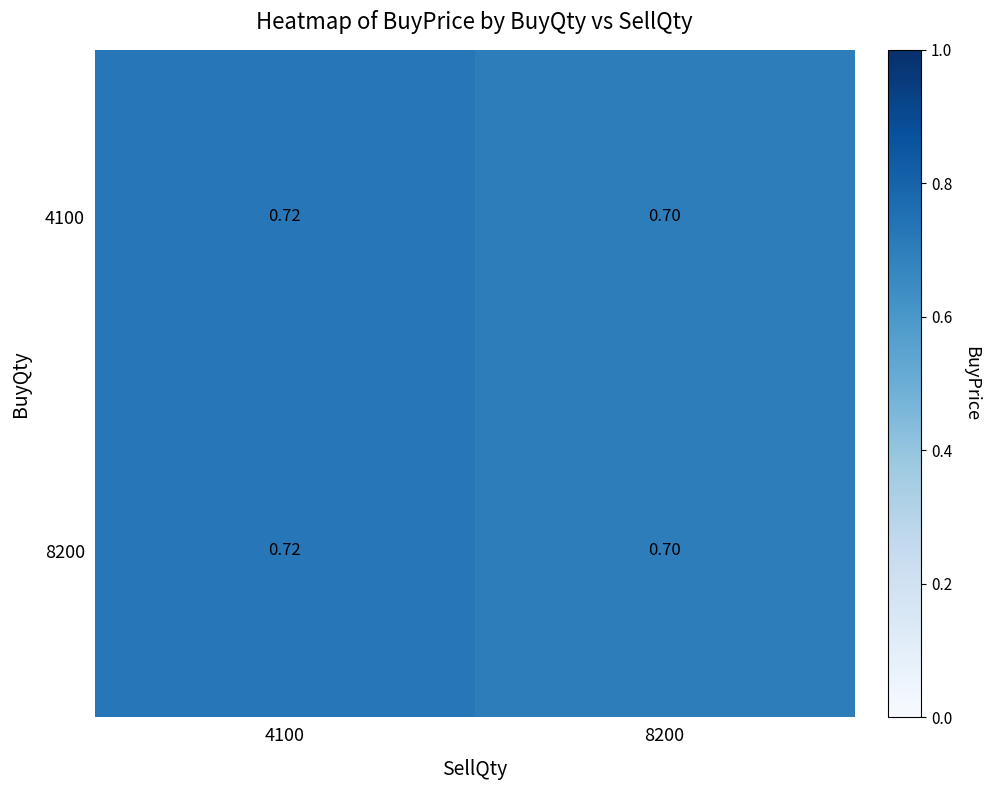

How many distinct data groups are displayed?

2